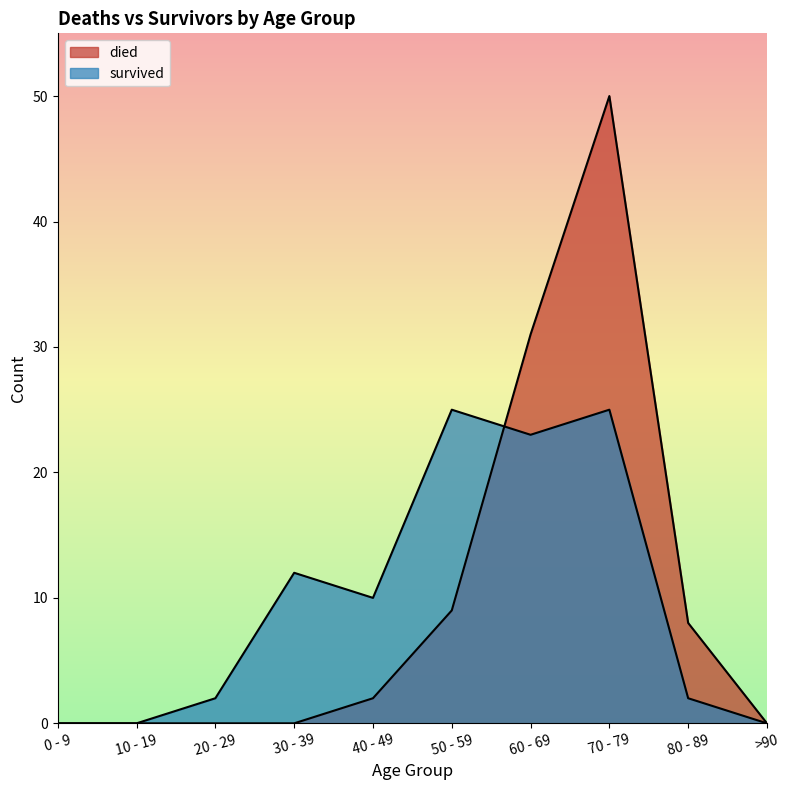

At which label does survived first exceed 10?

30 - 39